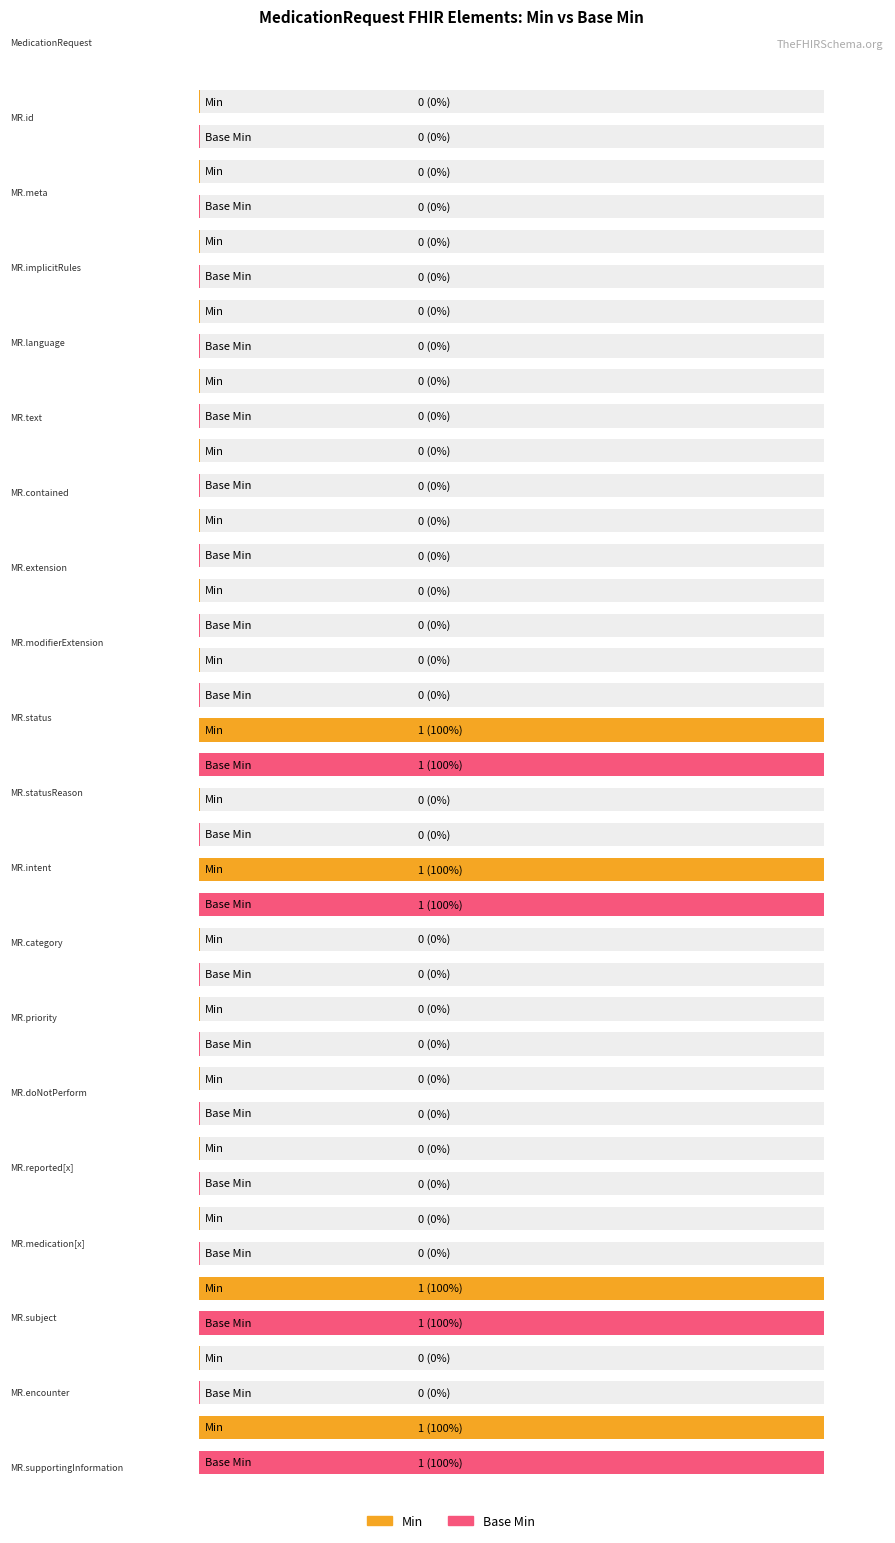

Reading right to left, list all the values displayed in this chart.

Min: 1	0	1	0	0	0	0	0	1	0	1	0	0	0	0	0	0	0	0	0
Base Min: 1	0	1	0	0	0	0	0	1	0	1	0	0	0	0	0	0	0	0	0